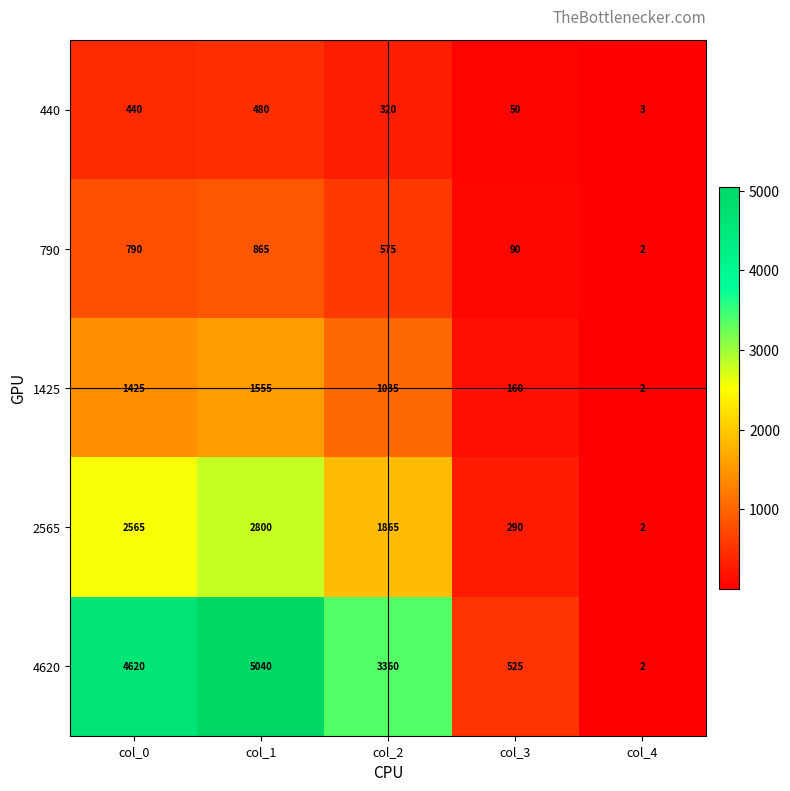

What is the difference between the maximum and minimum values in the 4620 series?

5038